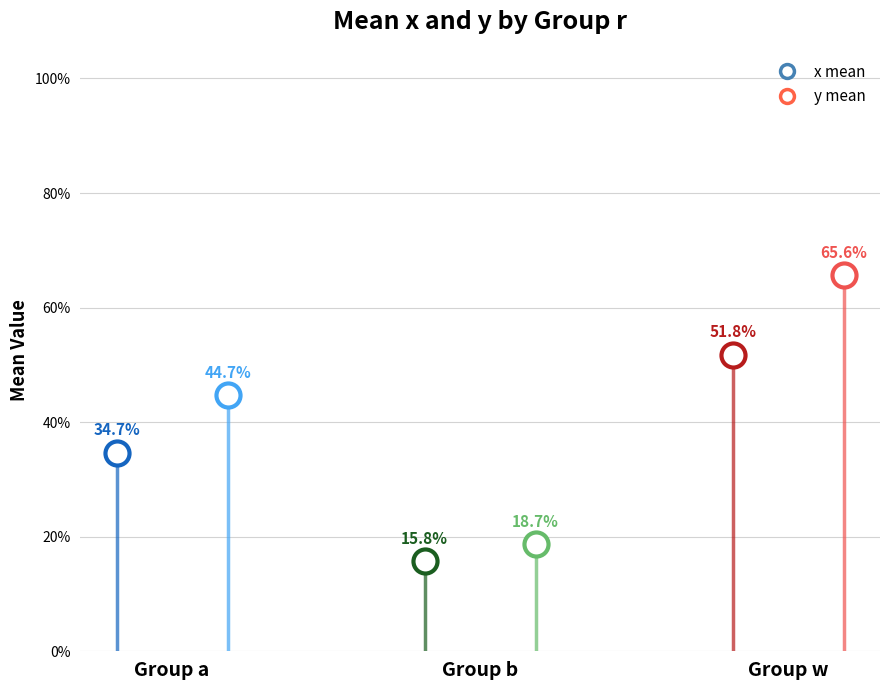

What is the total value across all series at a?

0.8